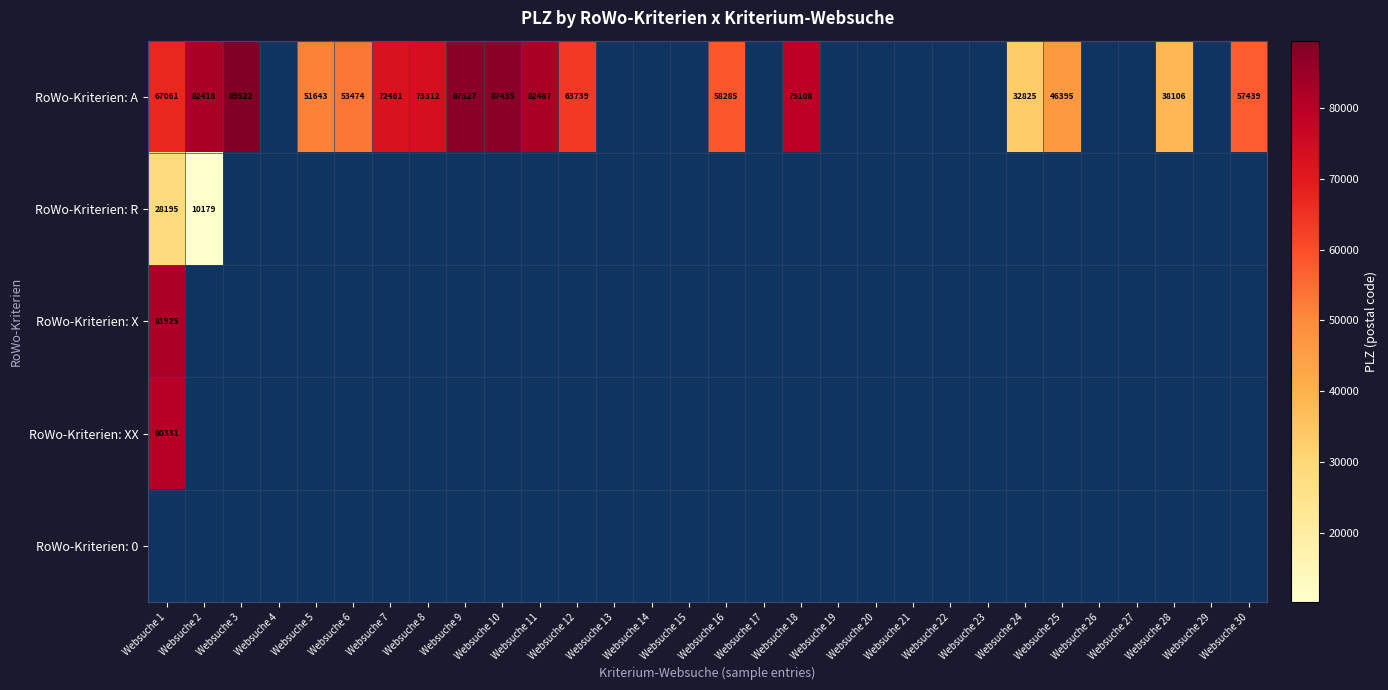

At how many categories does at least one series exceed 22148?

17